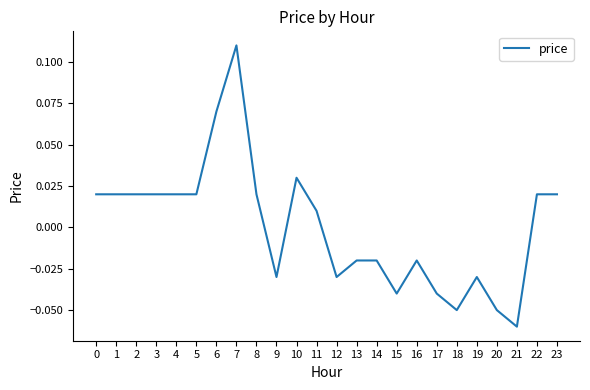

What is the change in value from 5 to 7?

+0.1